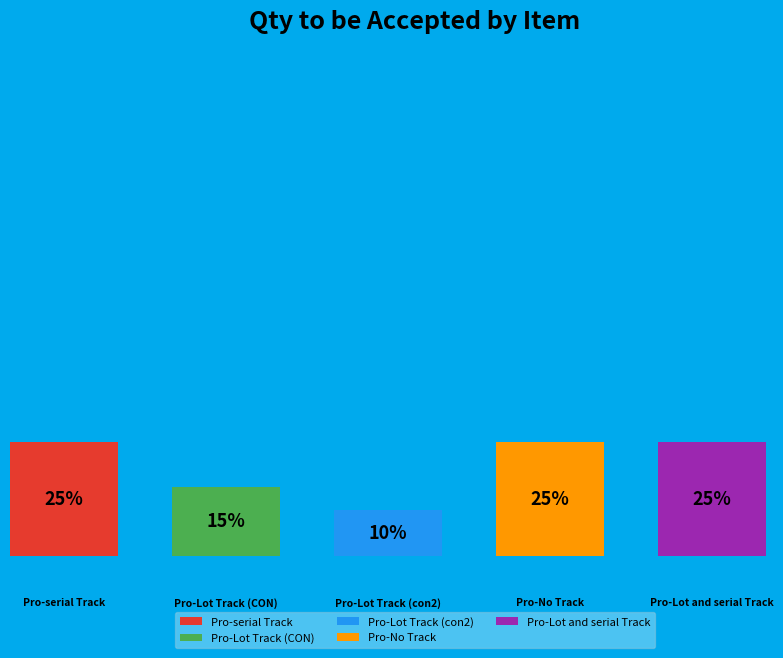

Combined, what portion of the pie is Pro-Lot Track (CON) and Pro-Lot and serial Track?

40.0%